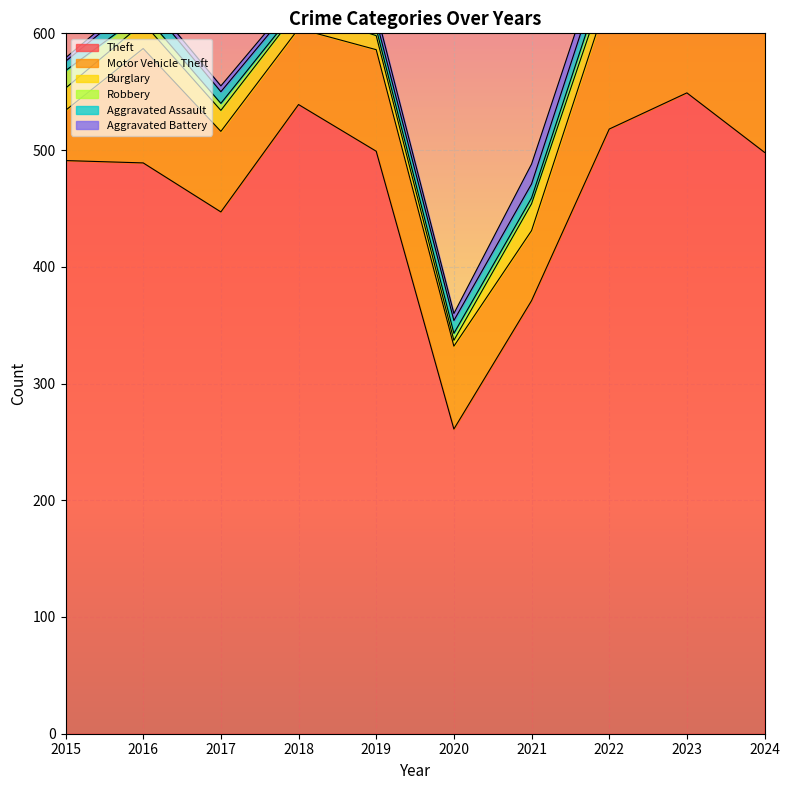

The Robbery series shows 2 at 2019. True or false?

False